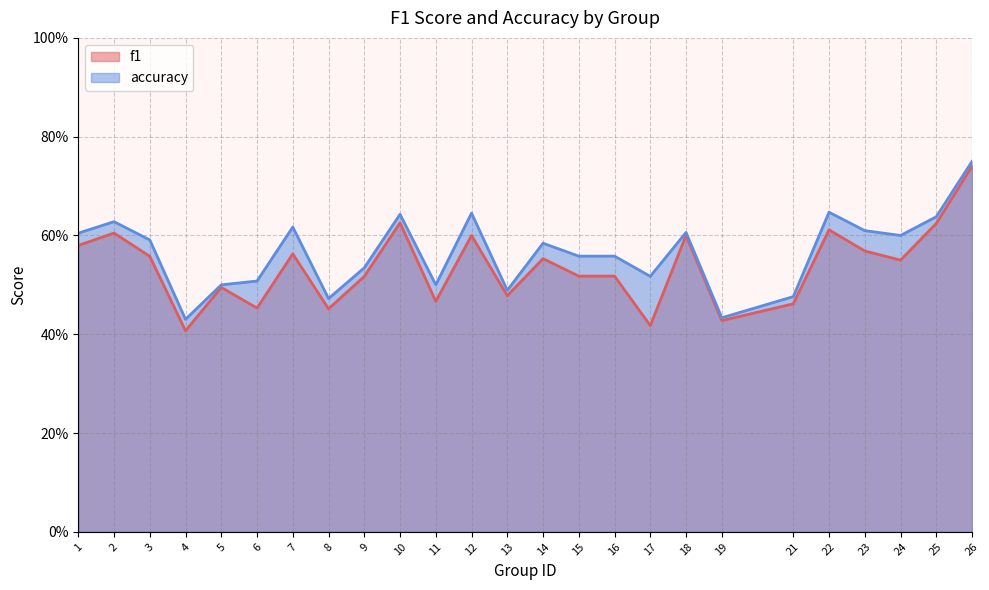

Does the chart display data point markers on the line(s)?

No